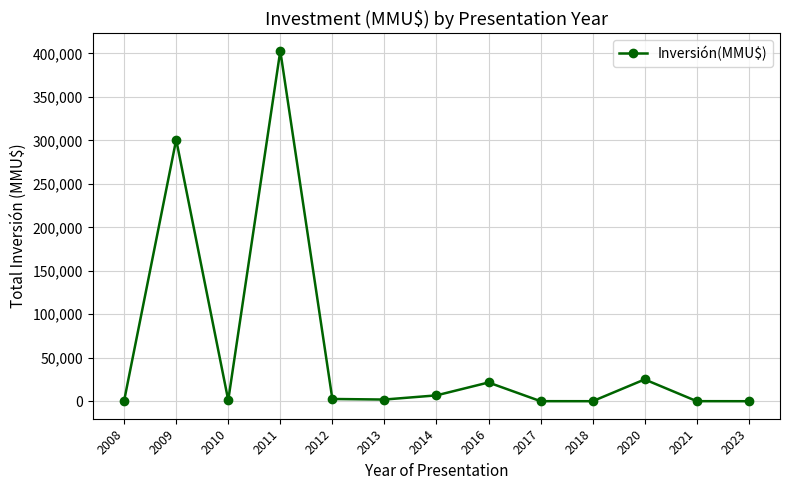

What is the sum of the values at 2017 and 2021?

159